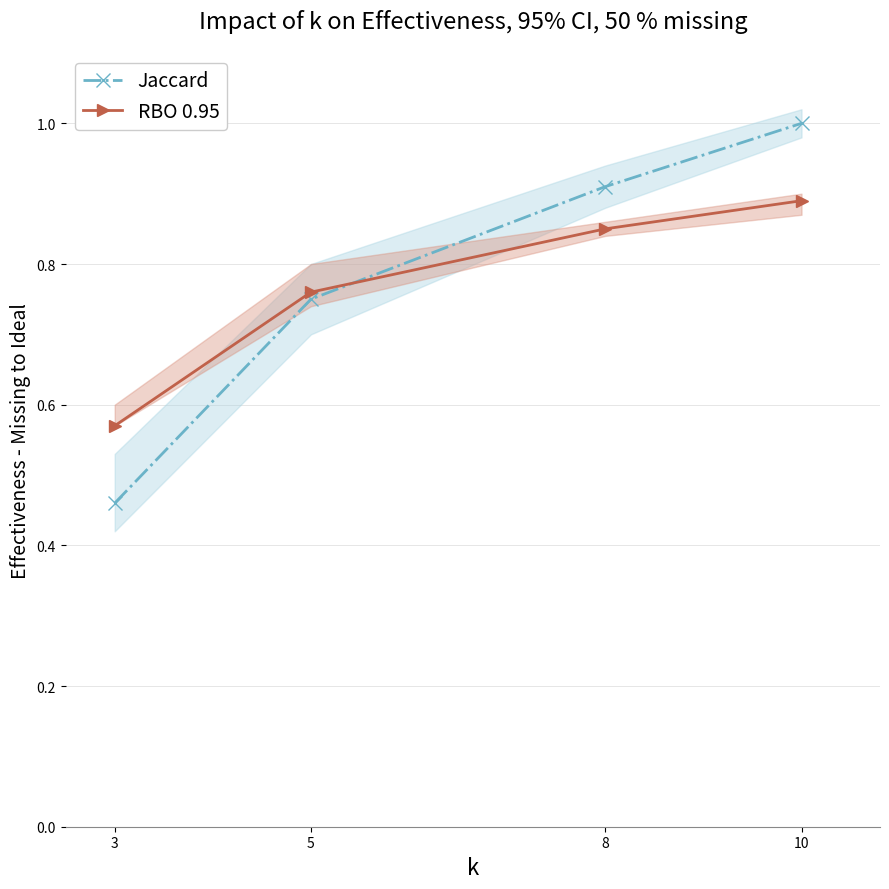

What is the sum of all Jaccard values?

3.1